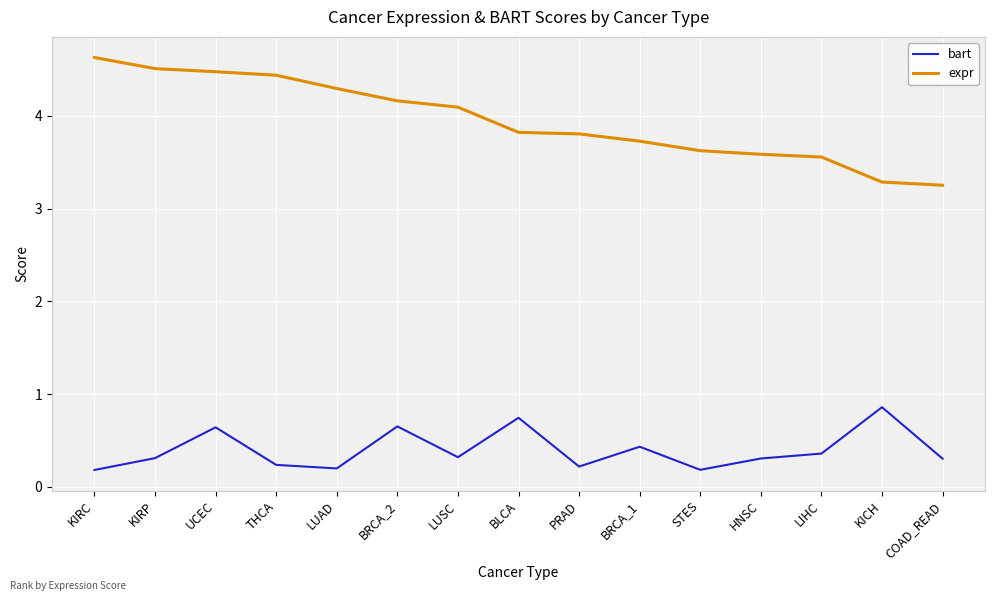

True or false: expr and bart cross at least once.

False